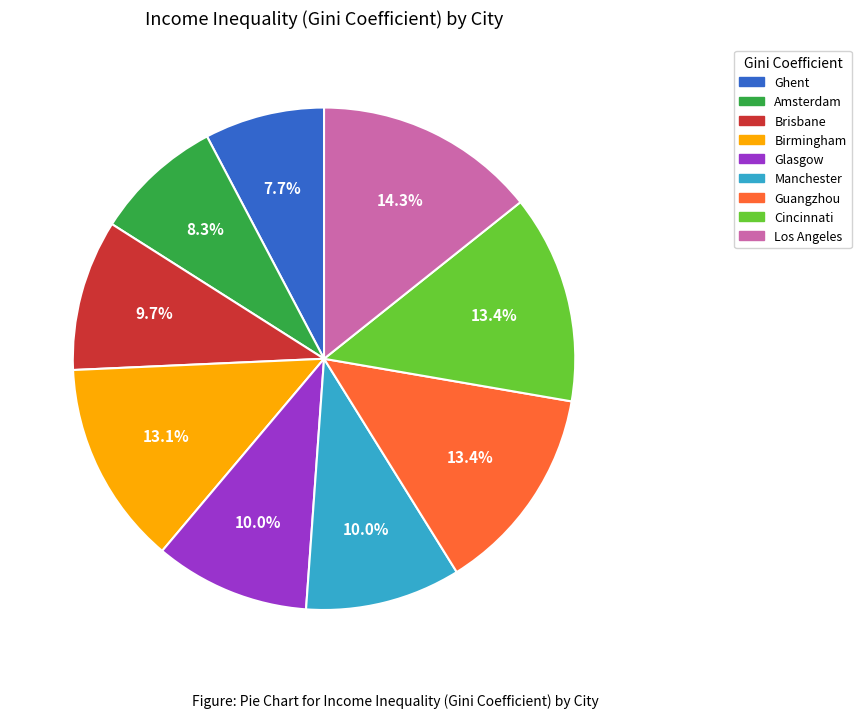

How many segments does this pie chart have?

9